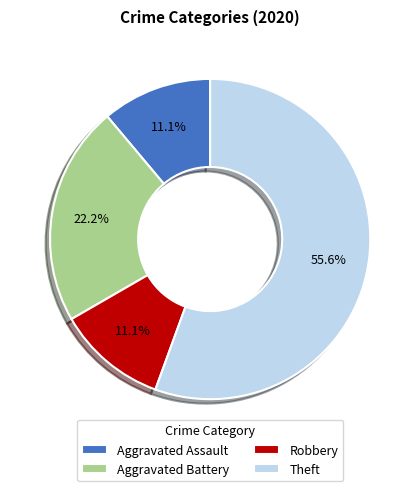

To the nearest percent, what is the difference between the largest and smallest slice percentages?

44%